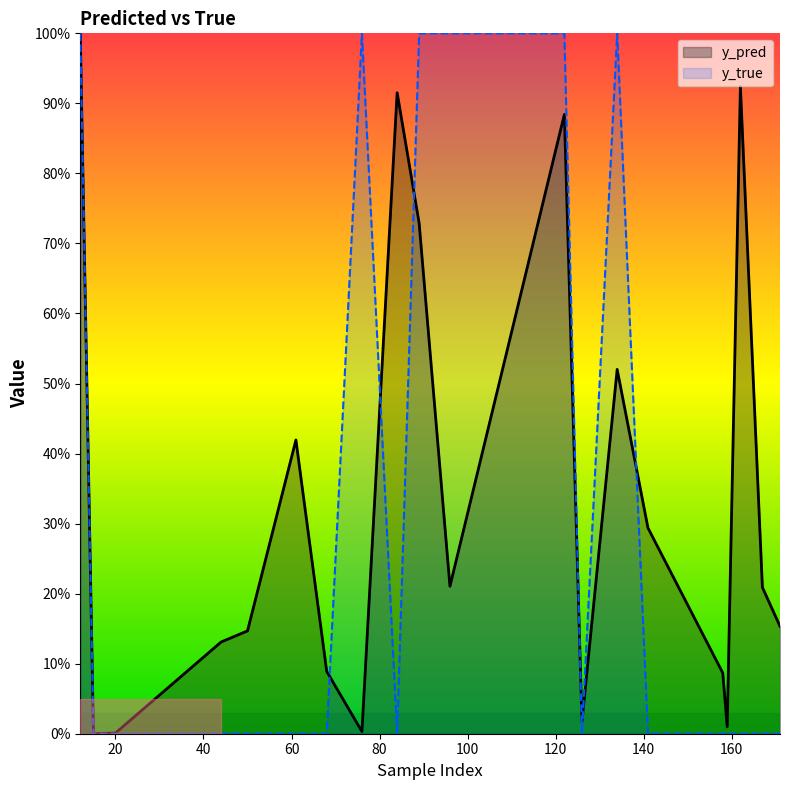

Which category has the highest value in the y_pred series?

12